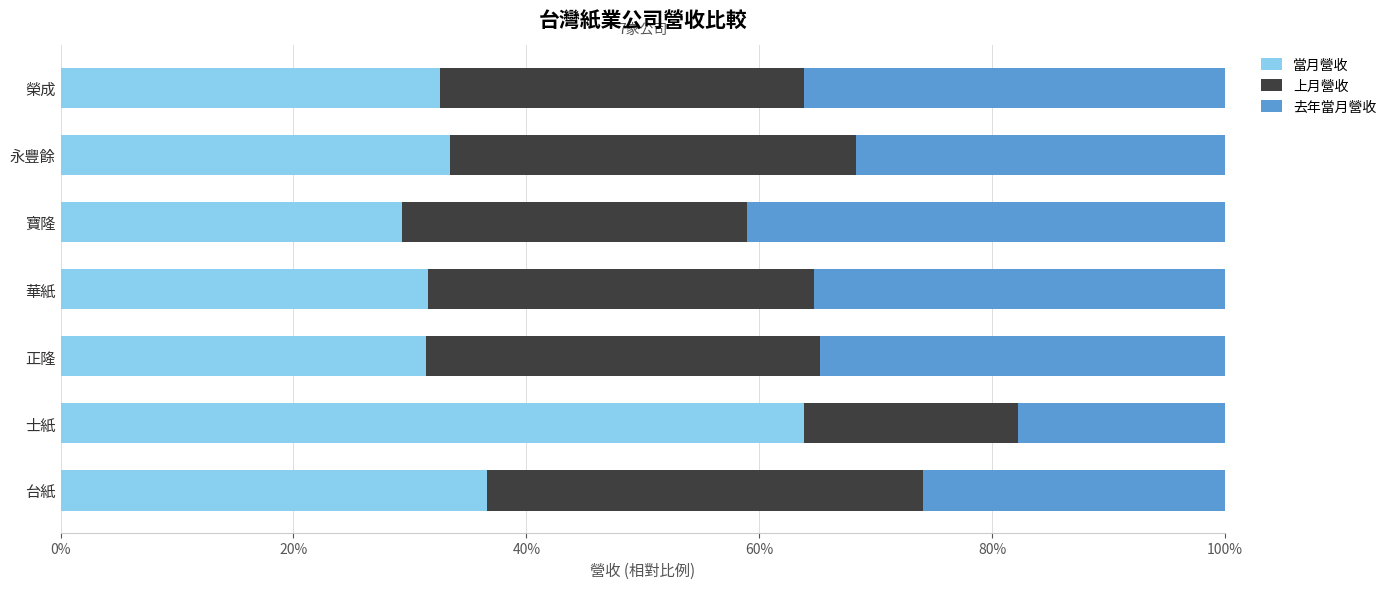

What are all the series names shown in the legend?

當月營收, 上月營收, 去年當月營收